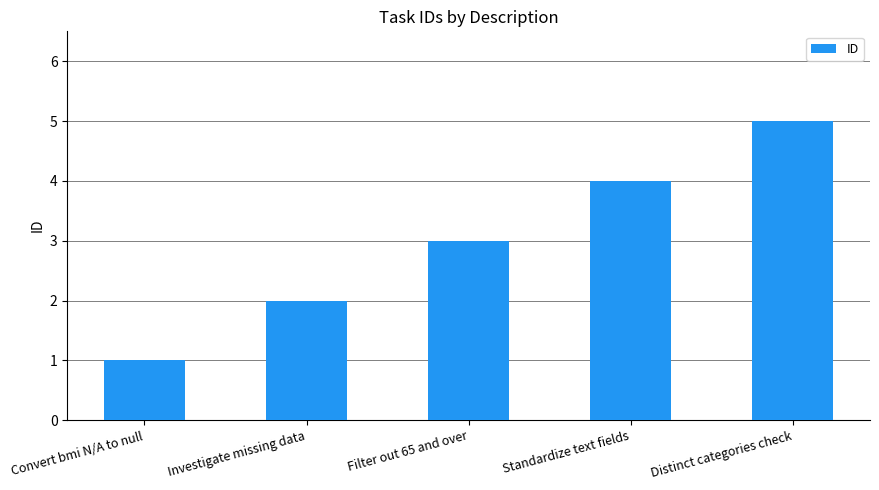

Reading right to left, transcribe all the data shown in this chart.

5	4	3	2	1